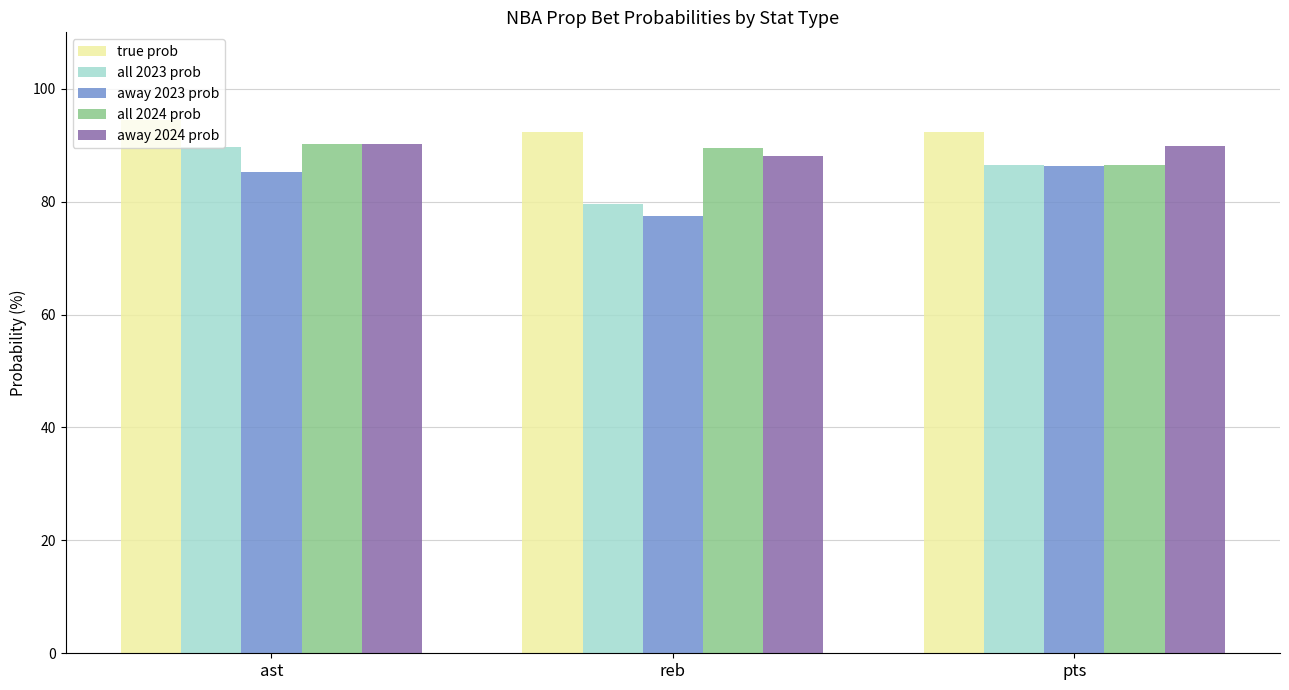

The all 2023 prob series shows 86.5 at pts. True or false?

True